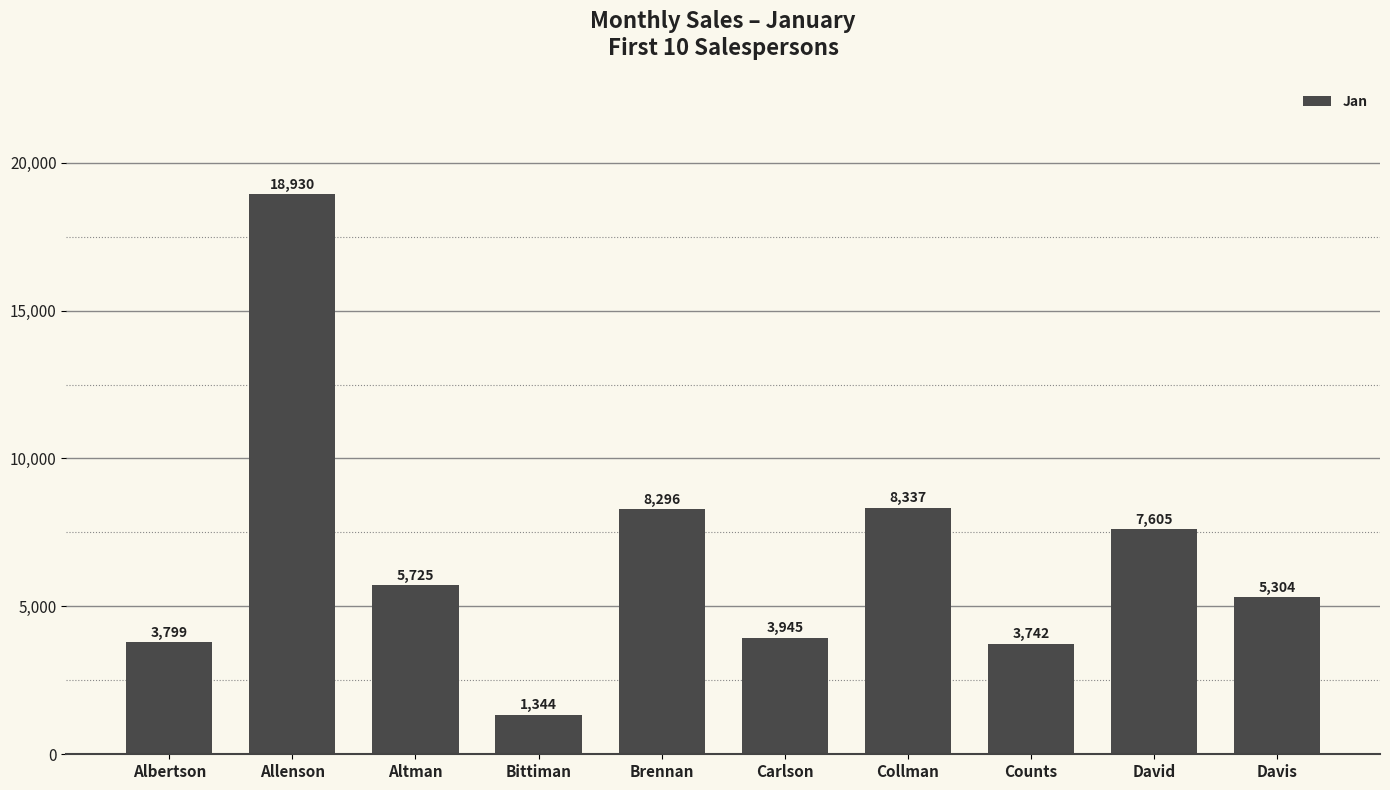

What is the label of the 4th bar from the right?

Collman